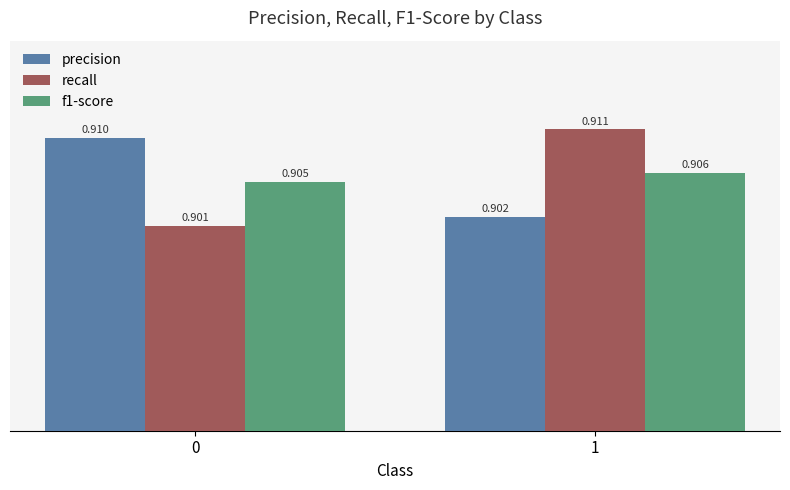

How many bars are there in total?

6